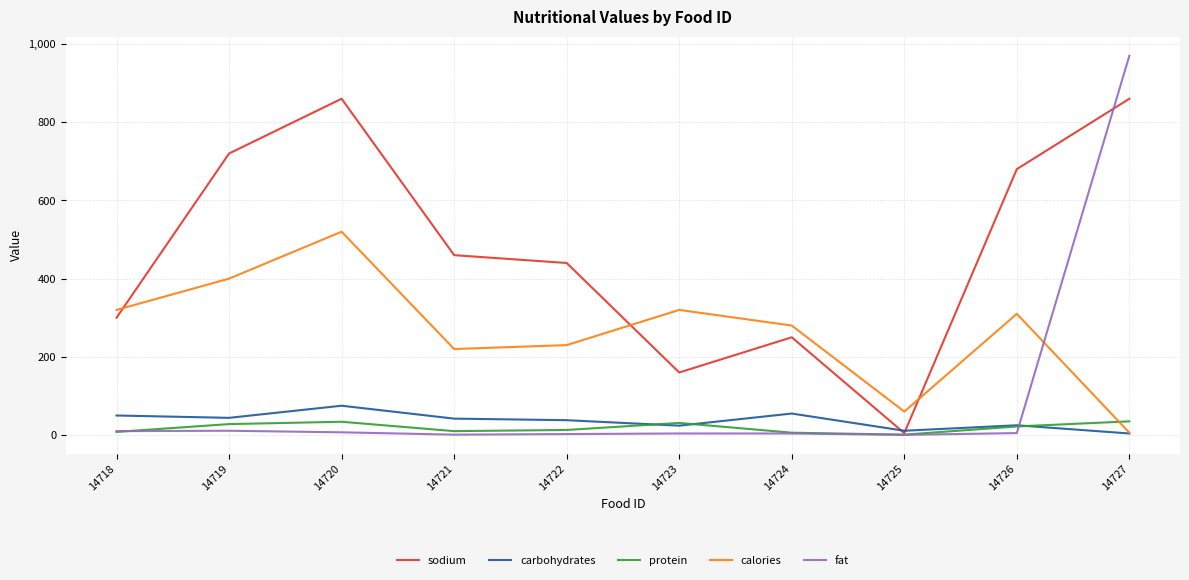

Which series has the largest range (max minus min)?

fat